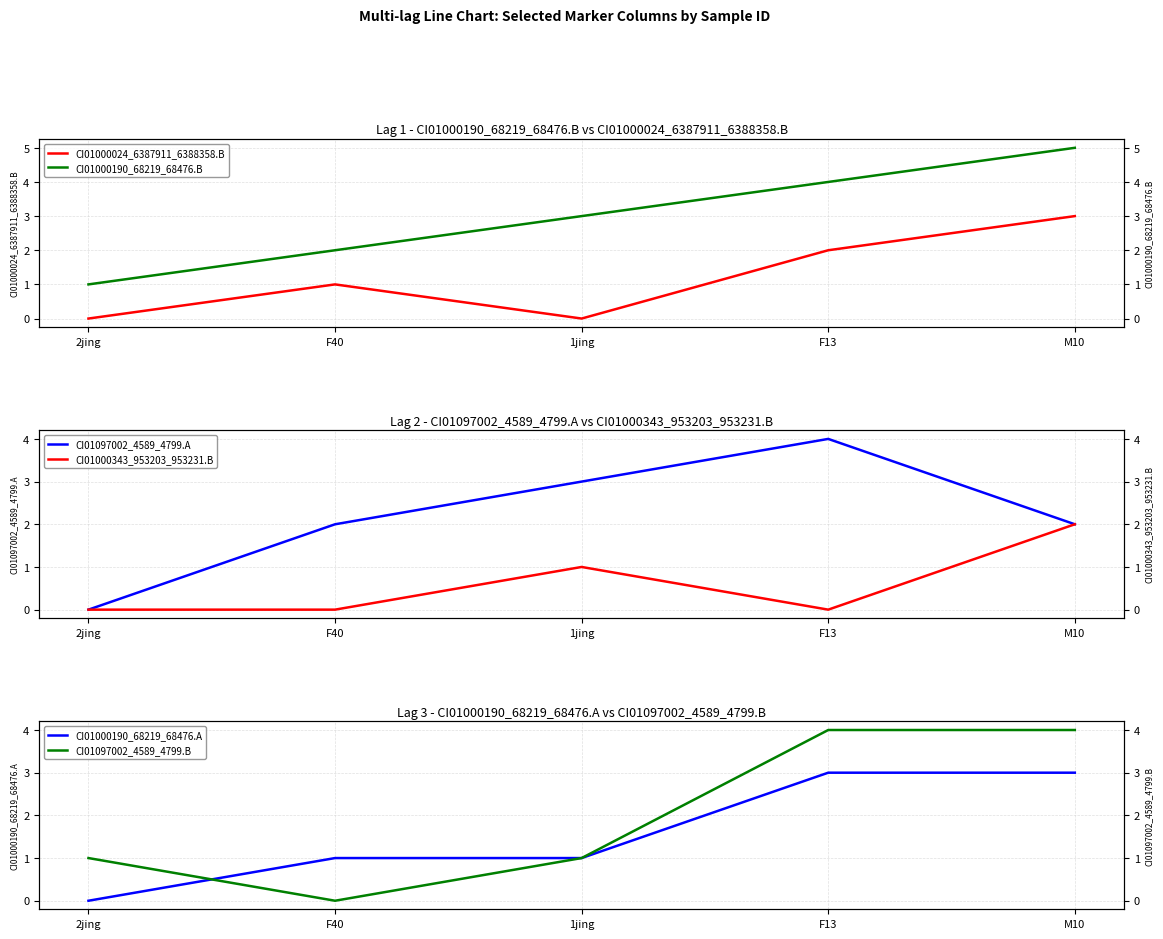

List the labels in order of CI01097002_4589_4799.A value, largest first.

F13, 1jing, F40, M10, 2jing